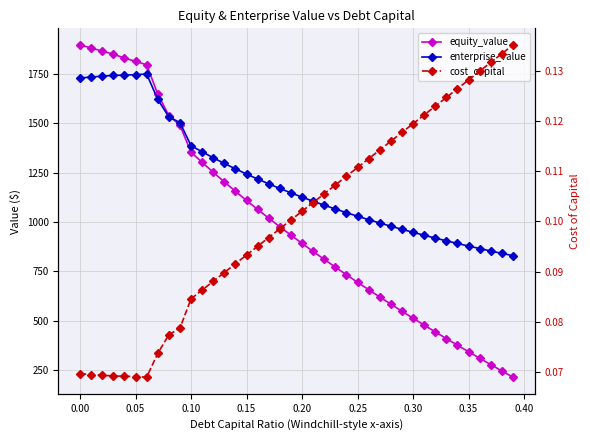

Reading left to right, transcribe all the data shown in this chart.

equity_value: 1897.9	1882.4	1867.0	1850.6	1832.2	1814.2	1797.5	1648.9	1540.1	1491.1	1354.1	1302.6	1252.4	1203.6	1156.0	1109.6	1064.2	1019.8	976.4	933.9	892.2	851.3	811.2	771.8	733.0	694.9	657.4	620.5	584.2	548.3	513.0	478.1	443.7	409.7	376.1	343.0	310.2	277.8	245.7	213.9
enterprise_value: 1730.5	1735.1	1739.8	1743.5	1745.1	1747.3	1750.7	1622.2	1533.4	1504.5	1387.5	1356.1	1326.1	1297.4	1269.9	1243.5	1218.2	1193.9	1170.6	1148.2	1126.6	1105.8	1085.7	1066.4	1047.7	1029.7	1012.3	995.5	979.2	963.5	948.2	933.4	919.1	905.2	891.7	878.7	866.0	853.6	841.6	830.0
cost_capital: 0.1	0.1	0.1	0.1	0.1	0.1	0.1	0.1	0.1	0.1	0.1	0.1	0.1	0.1	0.1	0.1	0.1	0.1	0.1	0.1	0.1	0.1	0.1	0.1	0.1	0.1	0.1	0.1	0.1	0.1	0.1	0.1	0.1	0.1	0.1	0.1	0.1	0.1	0.1	0.1